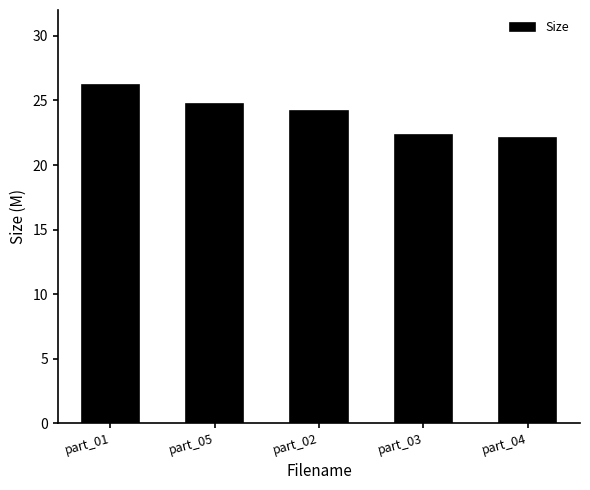

The value at part_05 is 9.1. True or false?

False